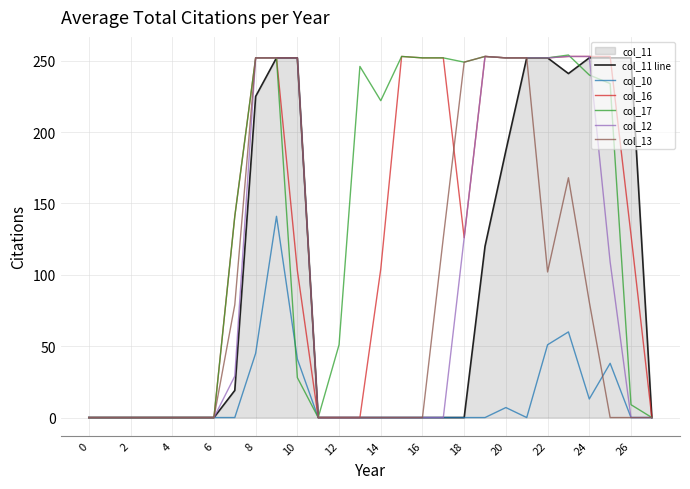

The value of col_17 at 8 is -104. True or false?

False